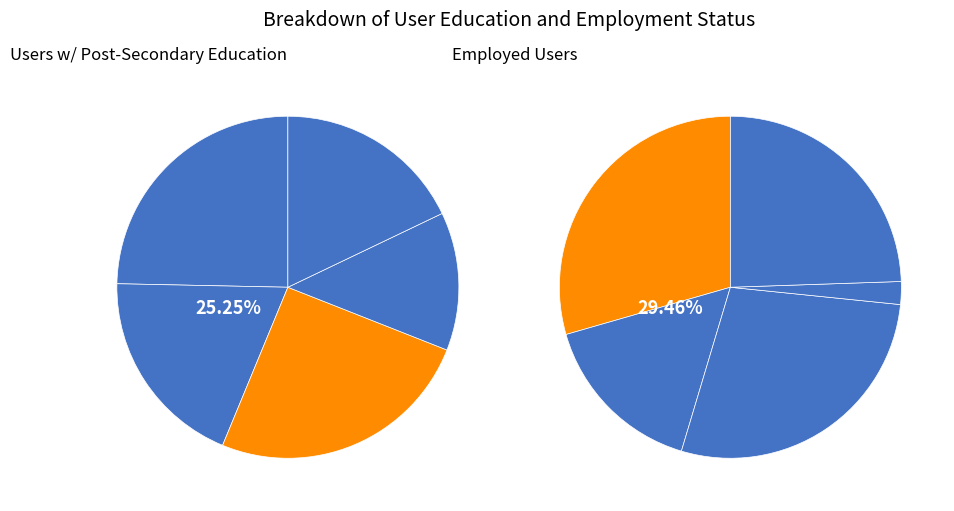

True or false: in27 accounts for 11% of the total.

False